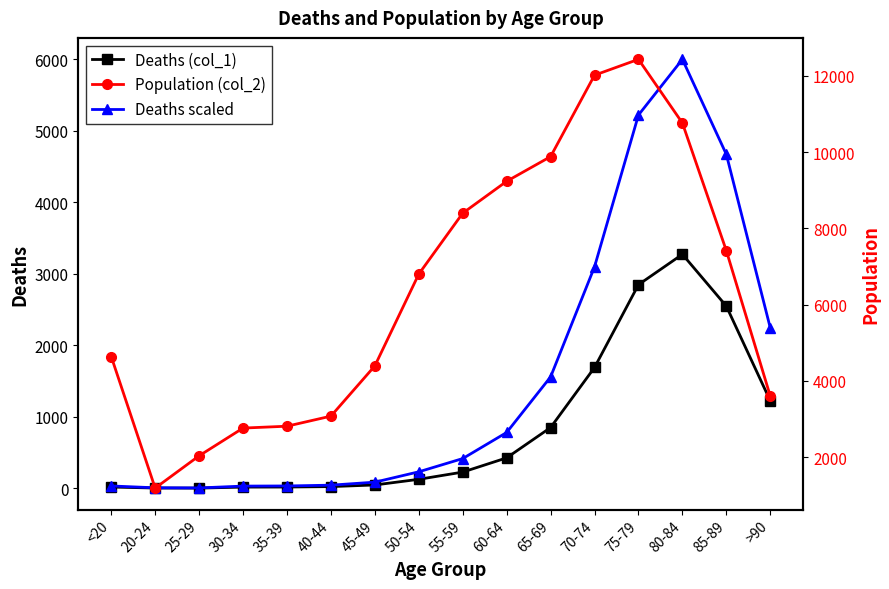

The value of Population (col_2) at 60-64 is 9236.0. True or false?

True